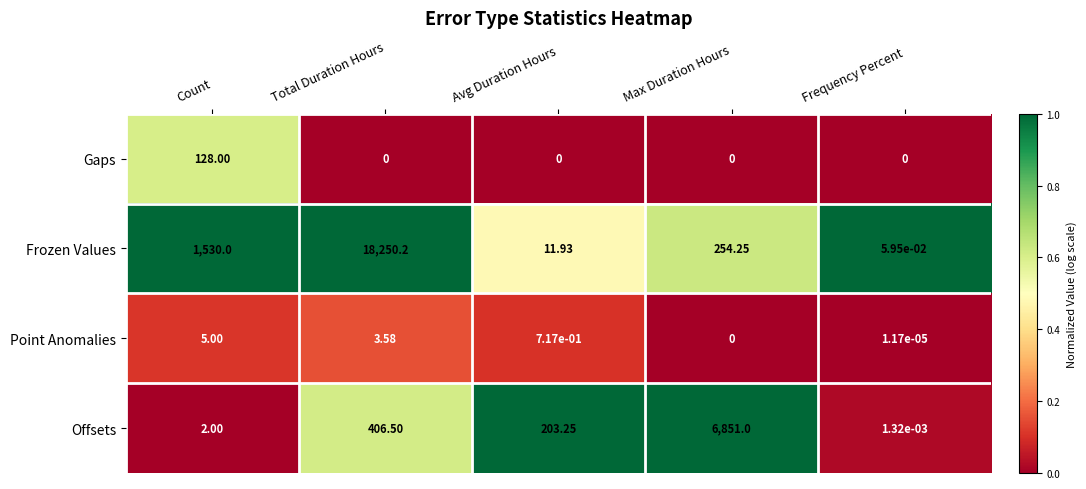

How many positive values does the Point Anomalies series have?

4